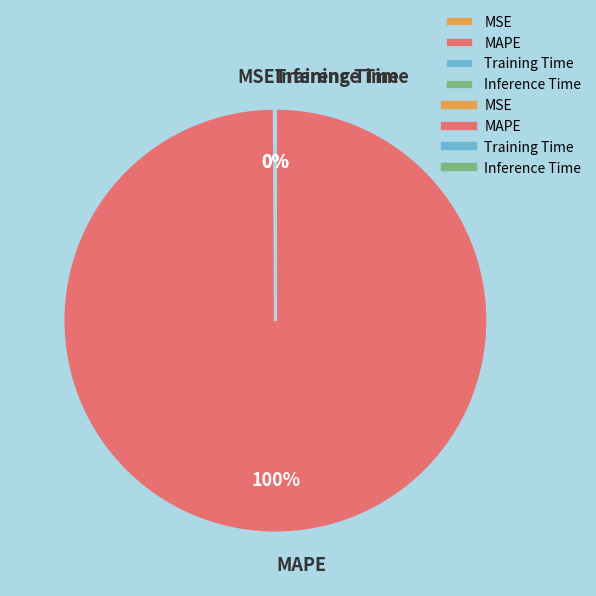

To the nearest percent, what is the difference between the largest and smallest slice percentages?

100%